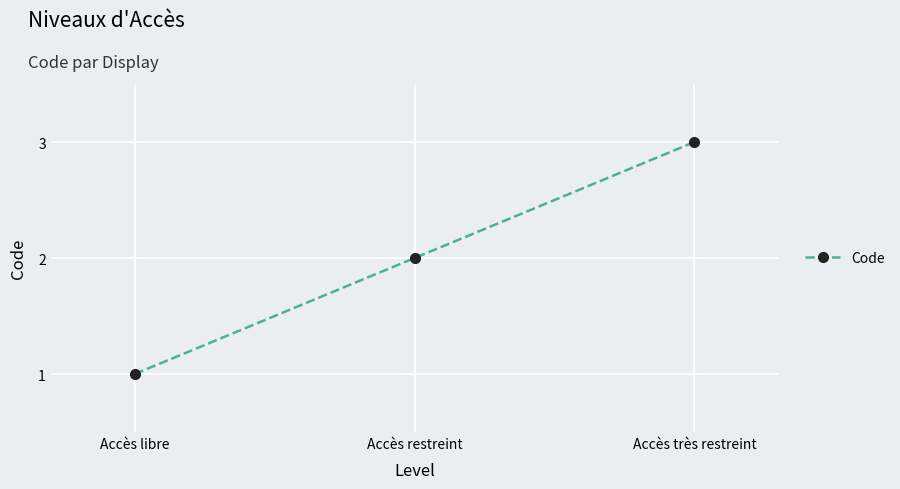

What is the label of the 2nd point from the left?

Accès restreint